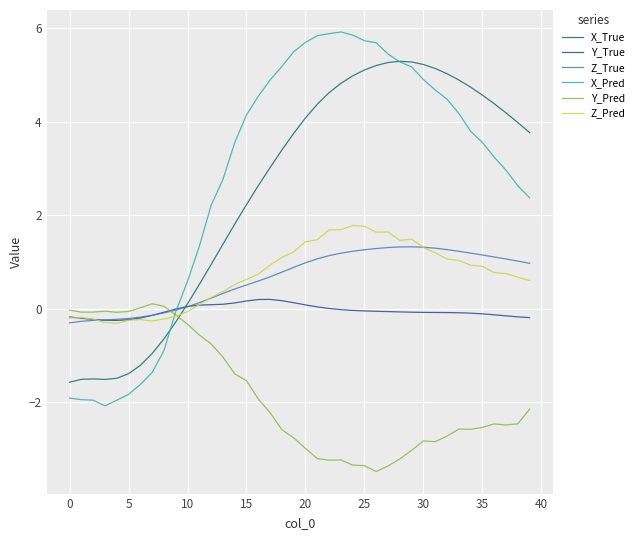

Does the chart display data point markers on the line(s)?

No